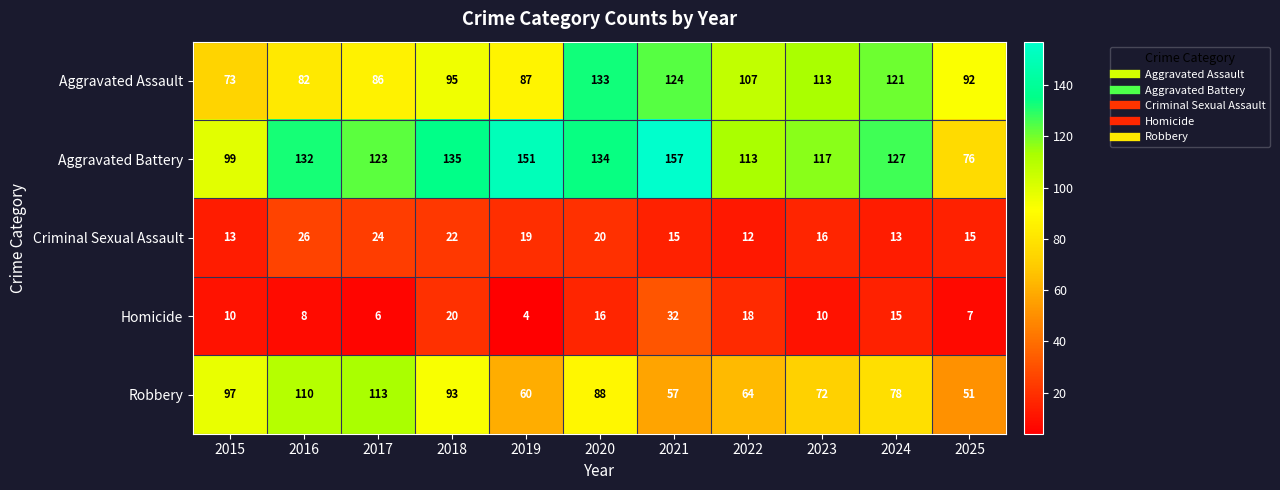

At which label is Criminal Sexual Assault closest to 19?

2019